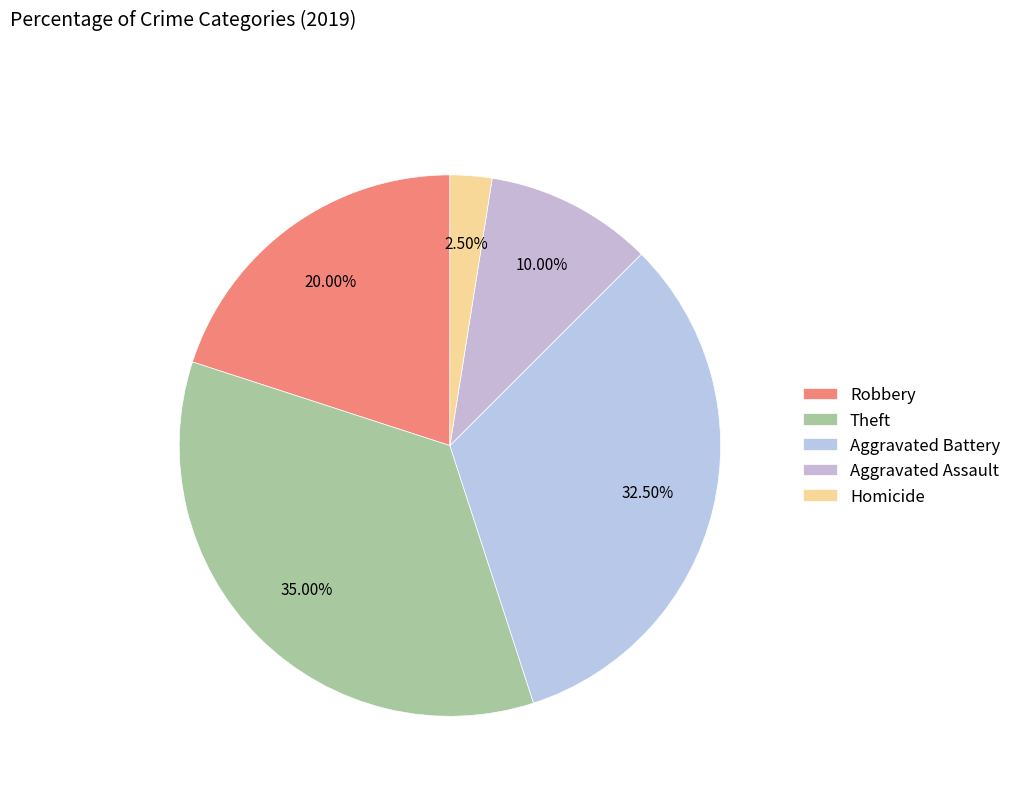

Is Theft the majority of the pie?

No